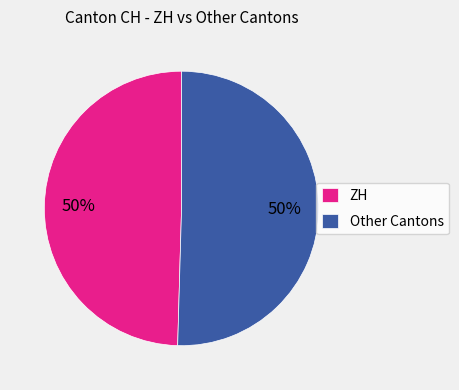

To the nearest percent, what is the combined percentage of Other Cantons and ZH?

100%